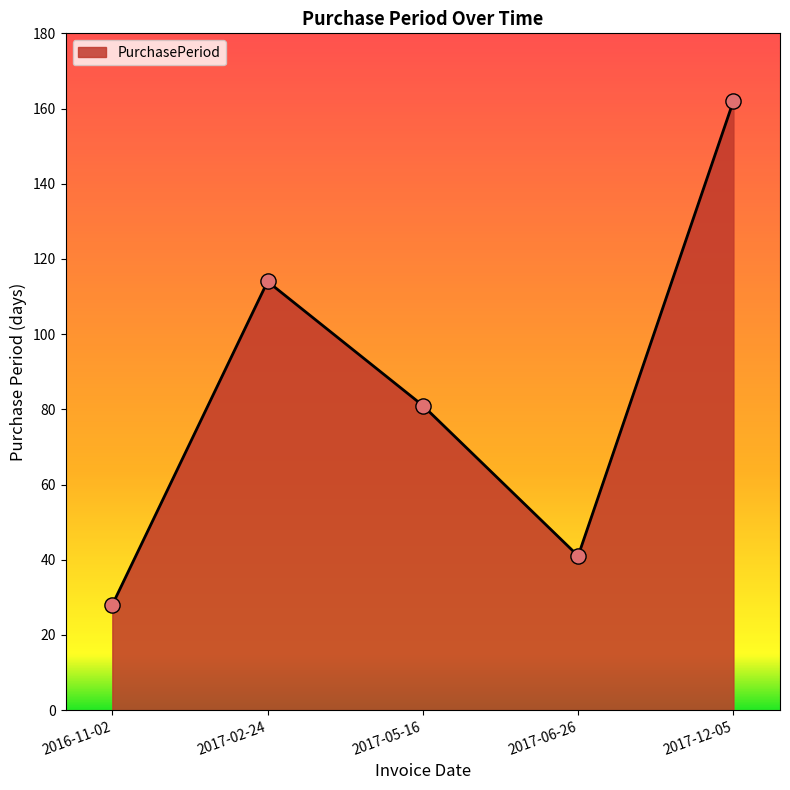

What is the change in value from 2017-02-24 to 2017-06-26?

-73